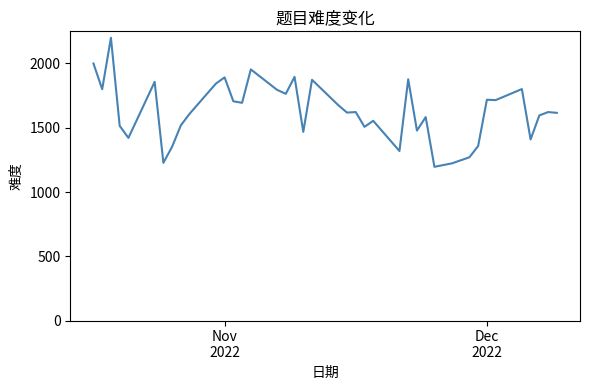

What is the smallest value displayed?

1196